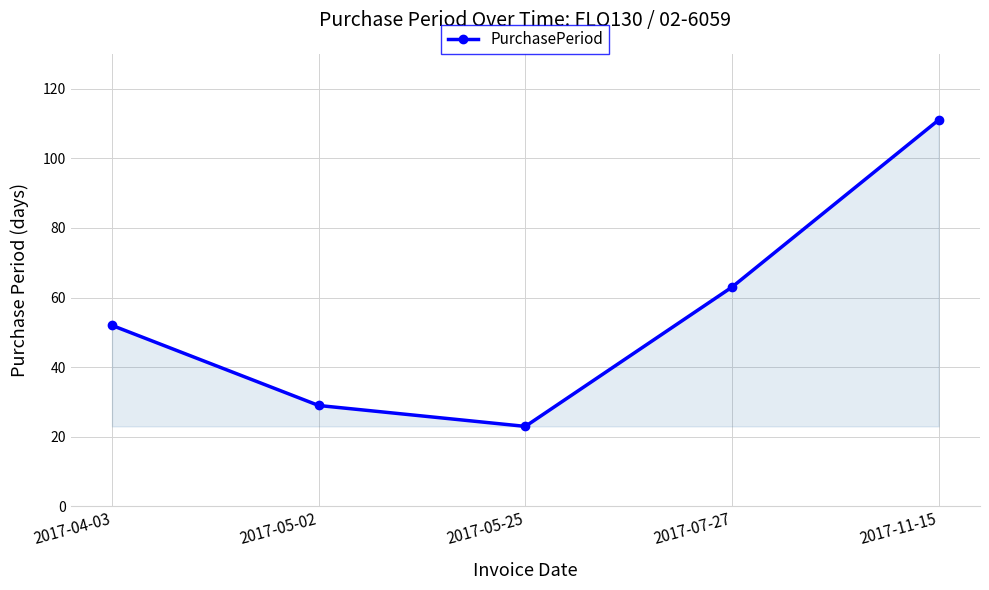

What is the change in value from 2017-05-02 to 2017-07-27?

+34